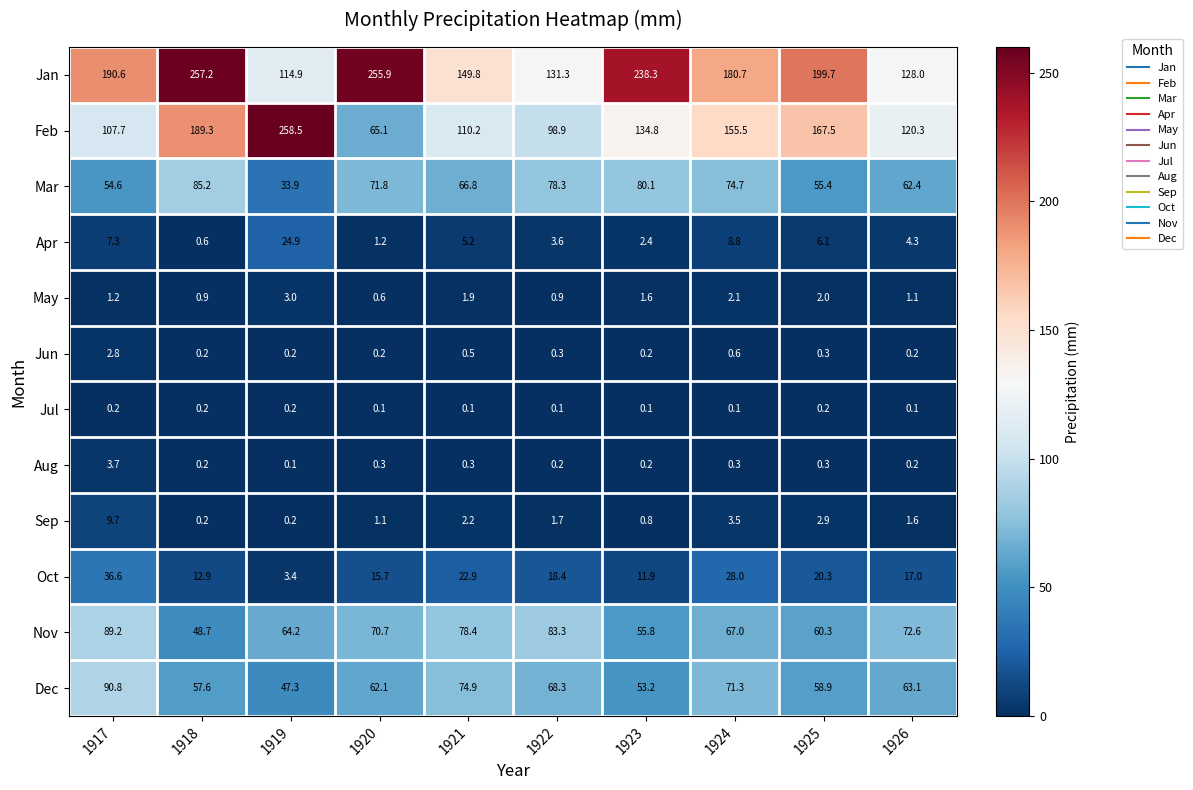

Between 1921 and 1926, which series saw the biggest shift?

Jan